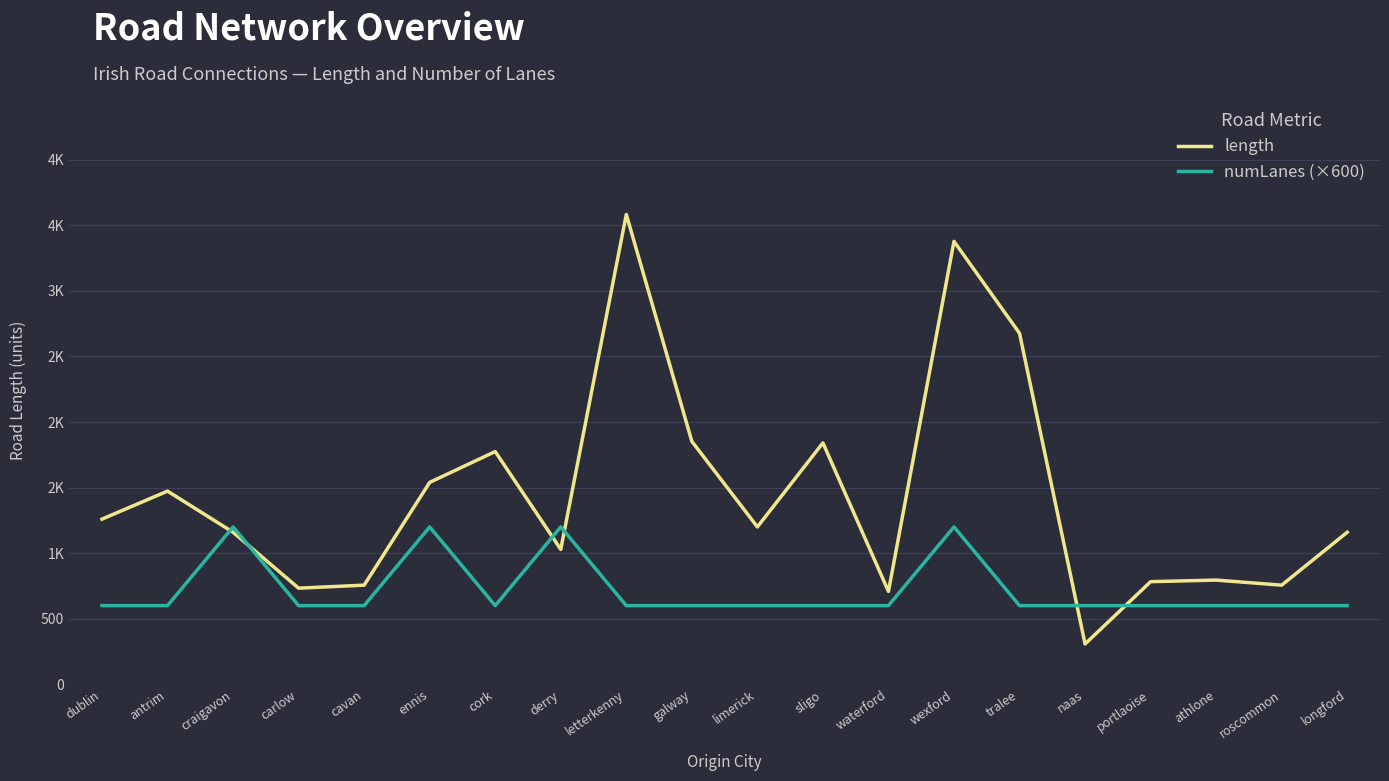

Which series ends up on top after the final intersection of numLanes (×600) and length?

length